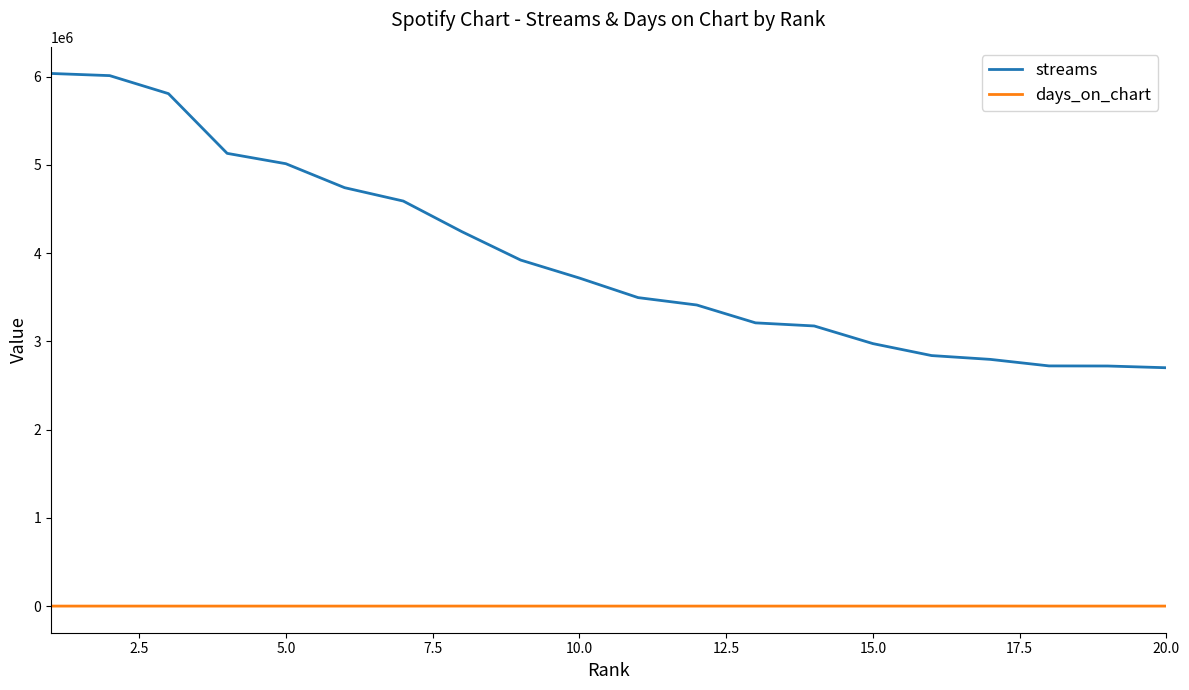

True or false: days_on_chart and streams cross at least once.

False